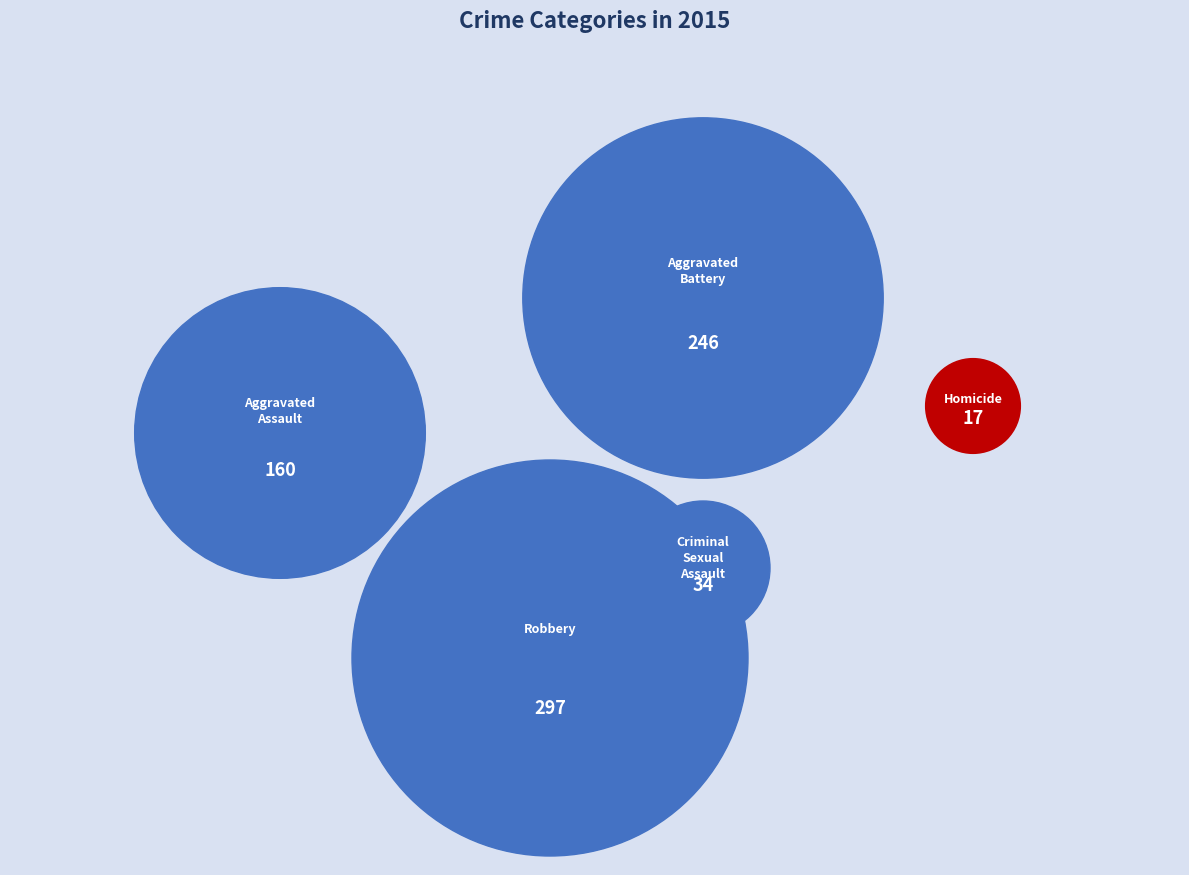

What is the change in value from Aggravated Battery to Homicide?

-229